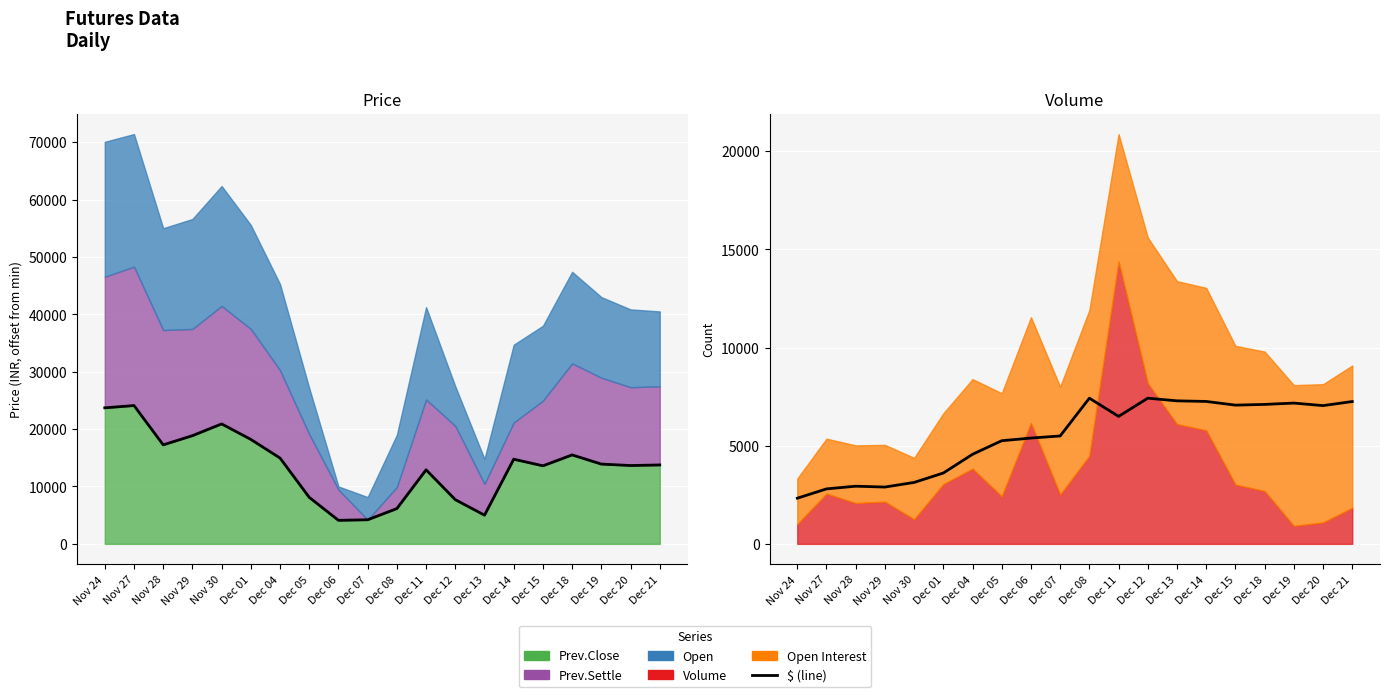

Which category has the lowest value across all series?

Nov 24